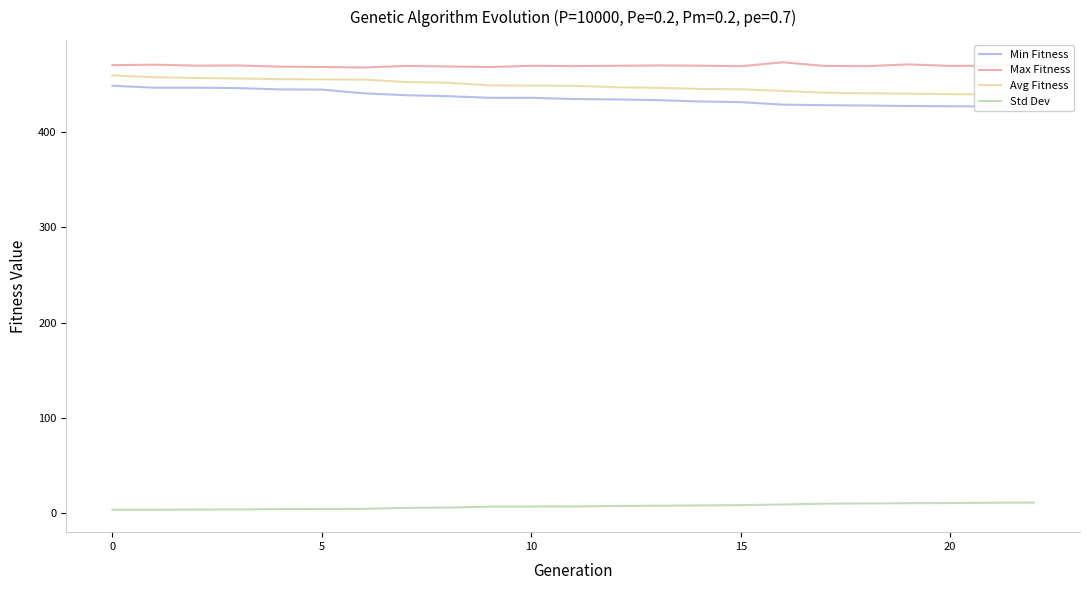

What is the maximum value for Std Dev?

10.7